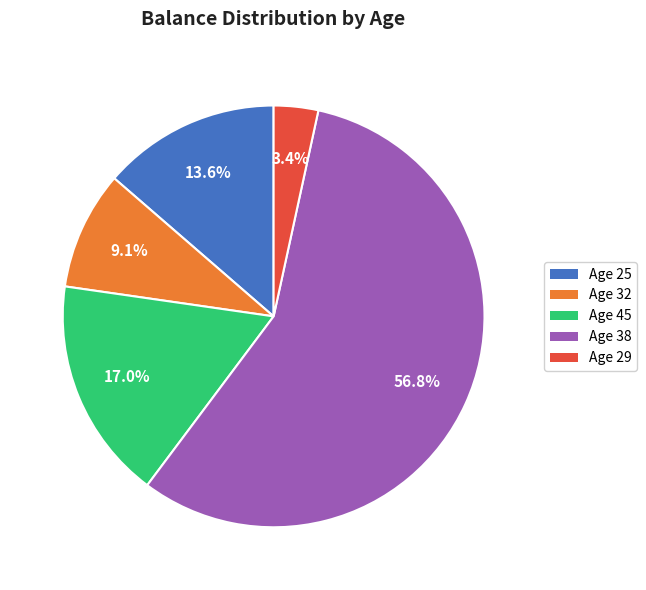

Does any single category account for the majority?

Yes